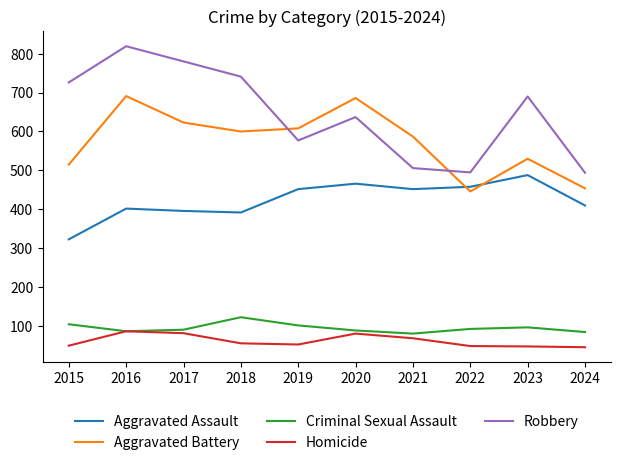

What is the approximate value of Criminal Sexual Assault at 2021?

81